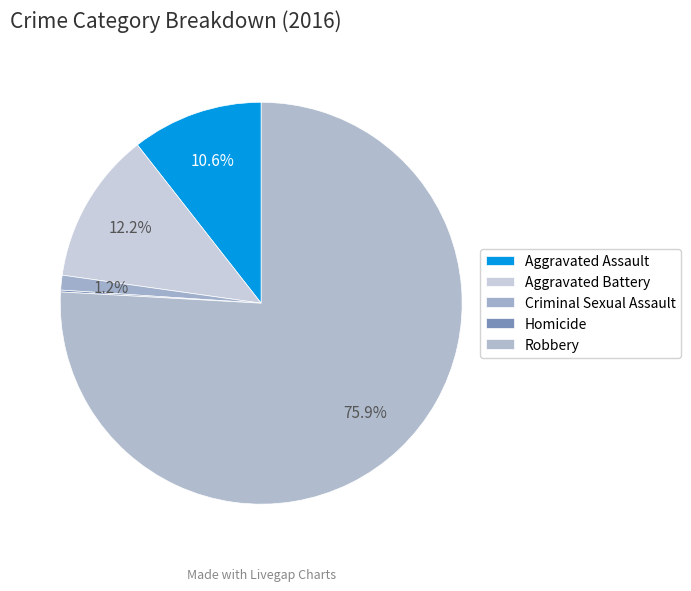

The Criminal Sexual Assault slice represents 1% of the pie. True or false?

True